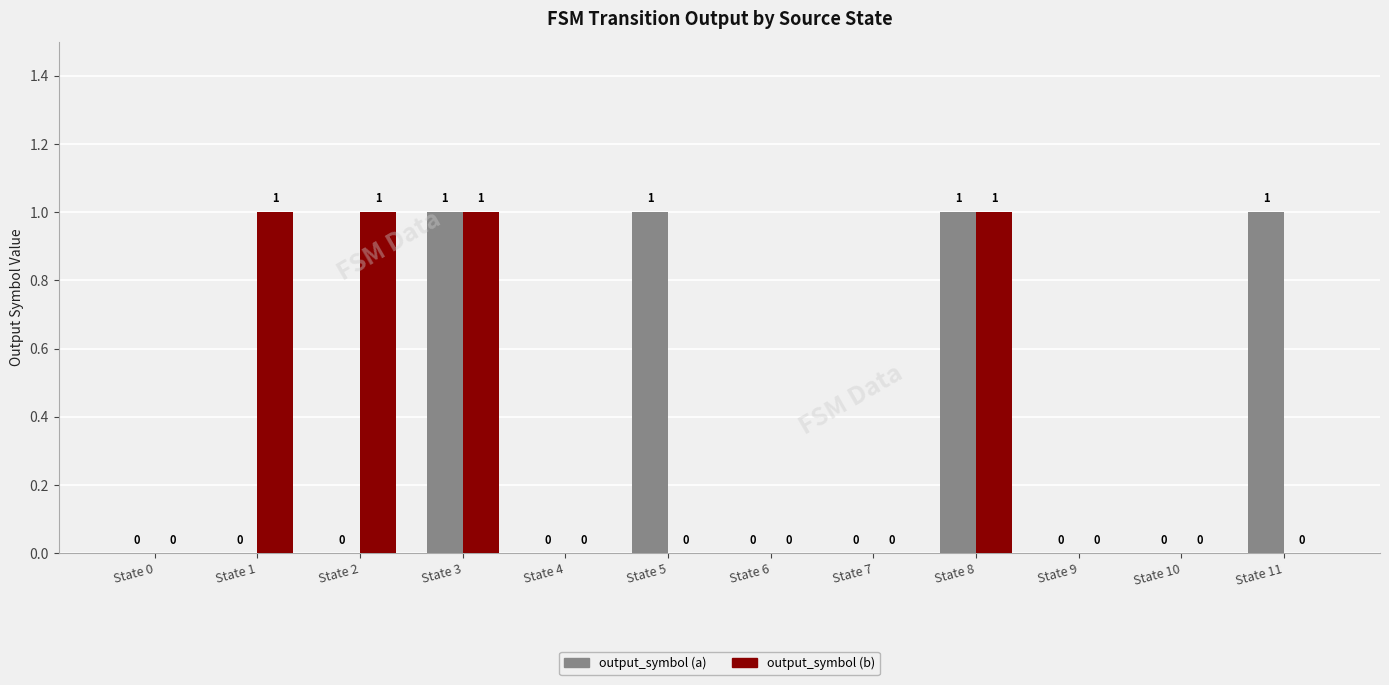

Which series changed the most between State 2 and State 8?

output_symbol (a)